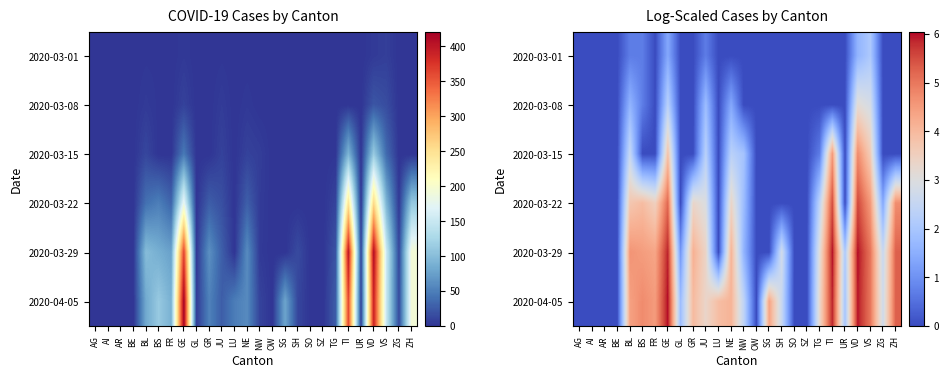

At which category is the sum across all series the highest?

VD